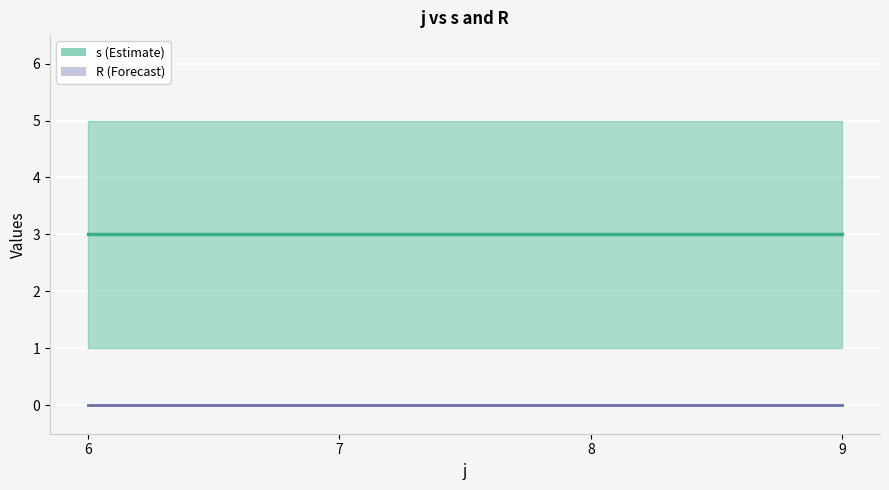

Between 6 and 9, which series saw the biggest shift?

R